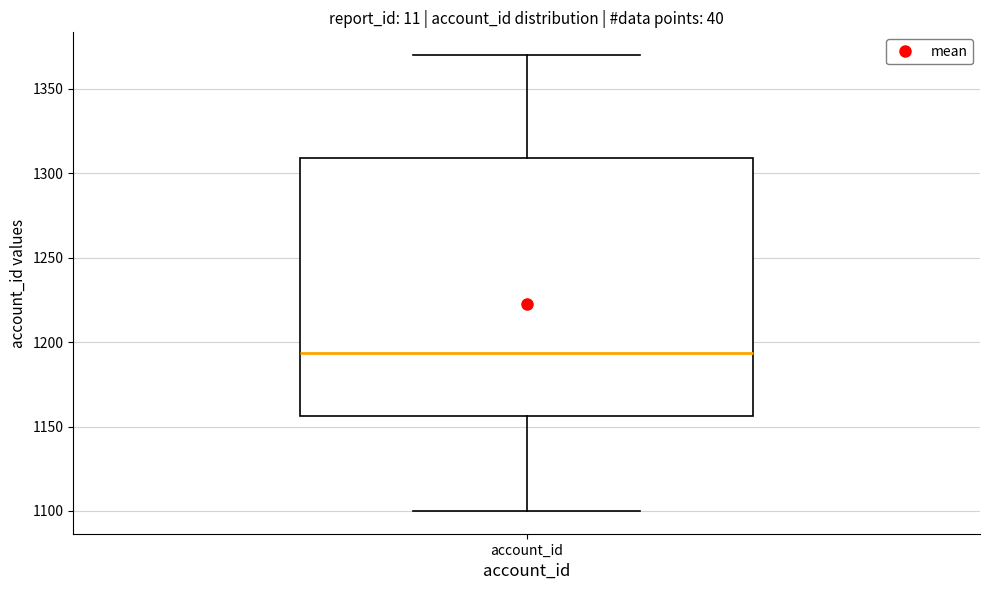

Read this box plot against the y-axis: the position of the median line, the range covered by the box, and the ends of both whiskers. The values are not printed on the chart, so give them approximately, as read against the axis.

median 1195, box 1155 to 1310, whiskers 1100 to 1370